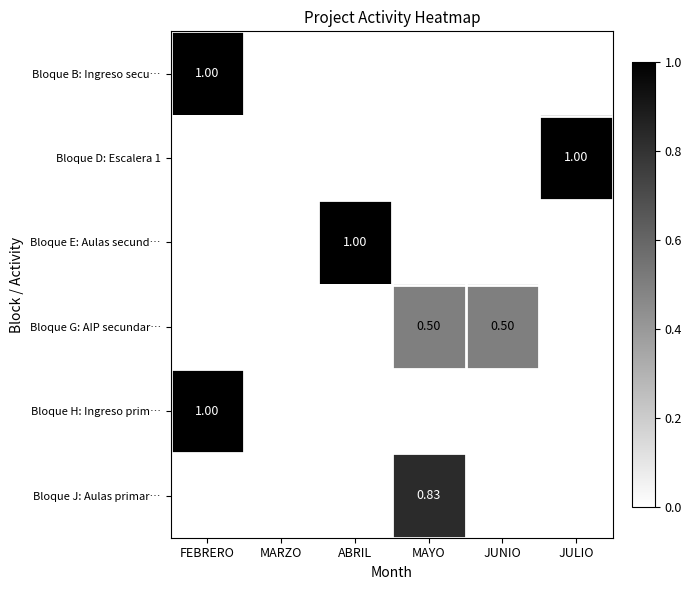

Which label corresponds to the largest value in the chart?

FEBRERO